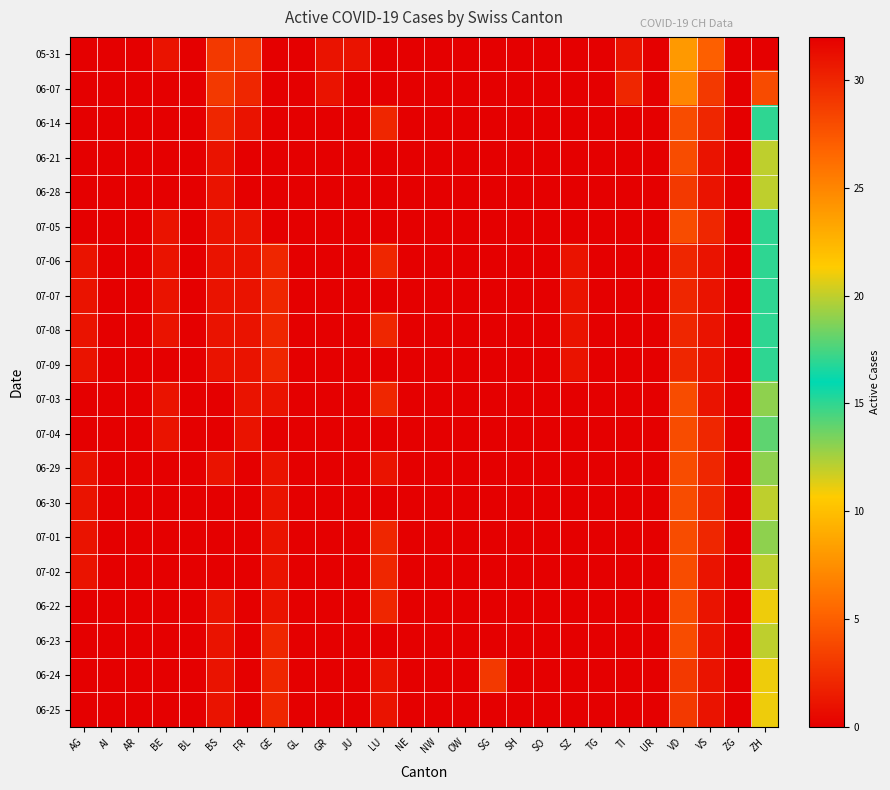

List the series in order of their peak value, highest first.

05-31, 06-07, 06-14, 07-05, 07-06, 07-07, 07-08, 07-09, 07-04, 07-03, 06-29, 07-01, 06-21, 06-28, 06-30, 07-02, 06-23, 06-22, 06-24, 06-25